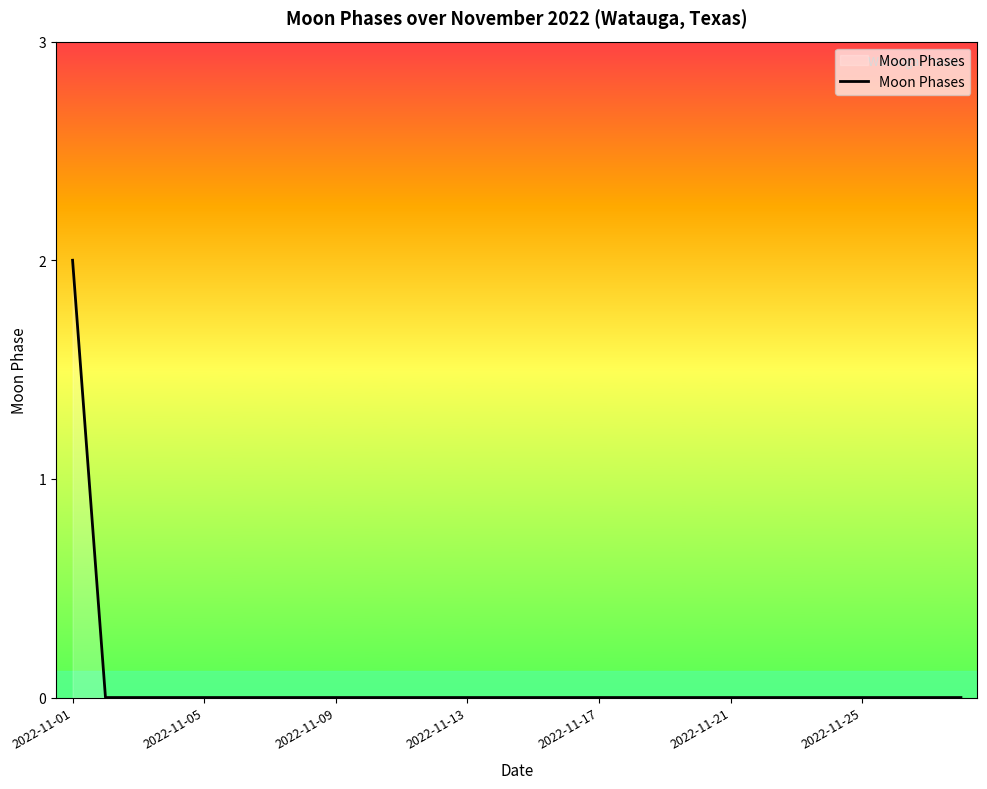

How many lines are shown in the chart?

1